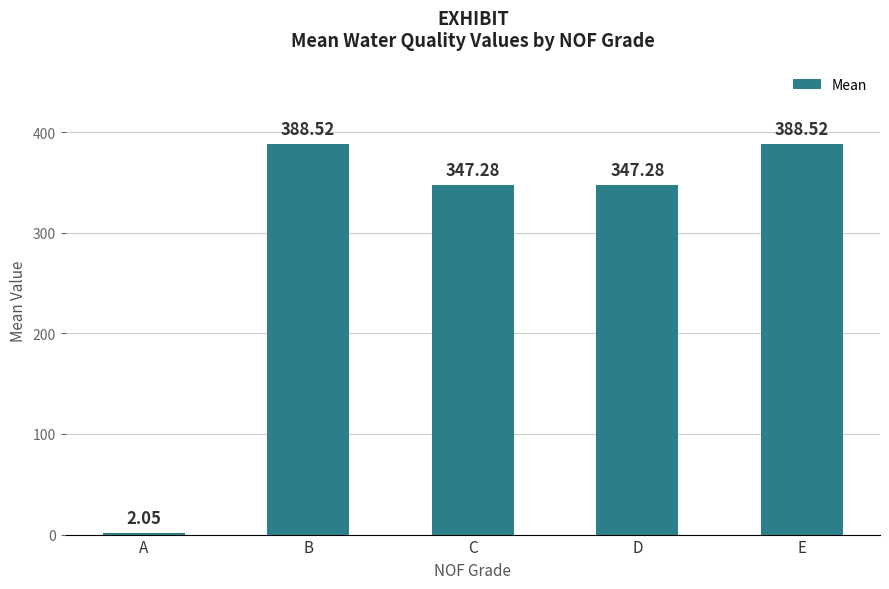

At which label does the data first exceed 347?

B